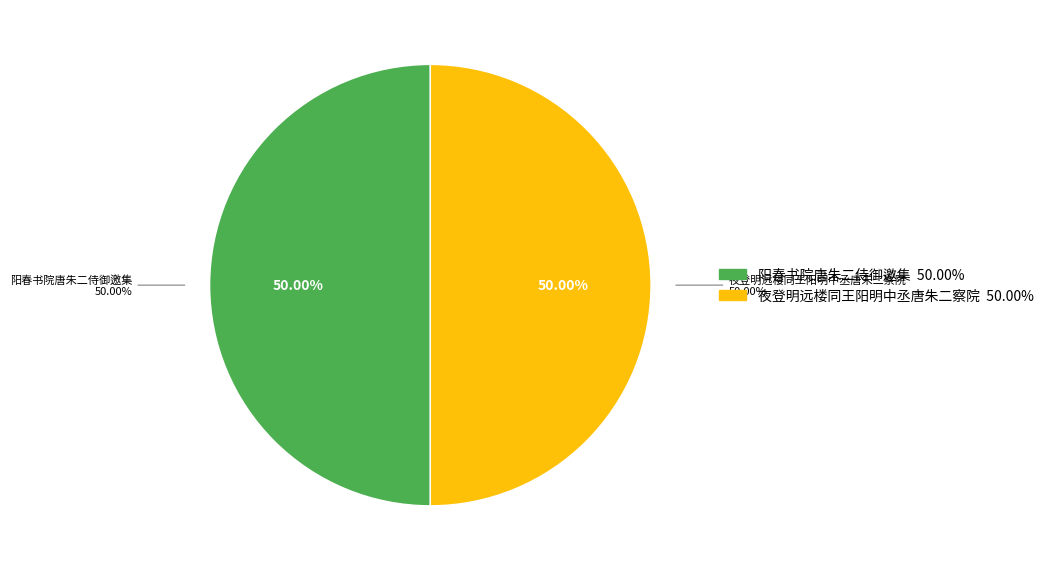

What is the ratio of the value at 夜登明远楼同王阳明中丞唐朱二察院 to the value at 阳春书院唐朱二侍御邀集?

1.0